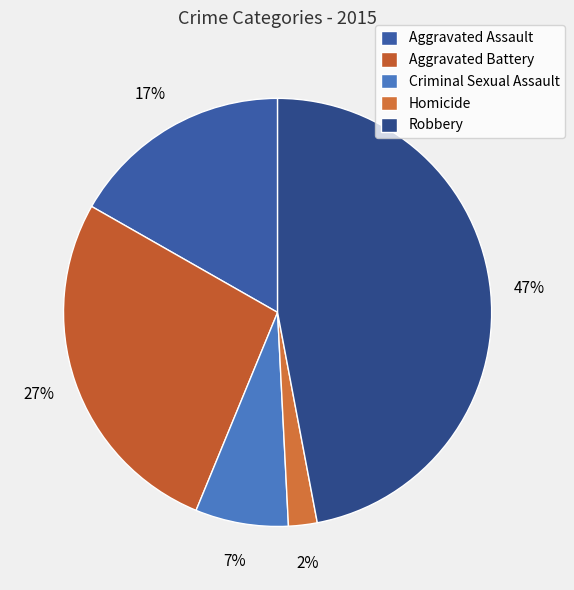

The Robbery slice represents 47% of the pie. True or false?

True